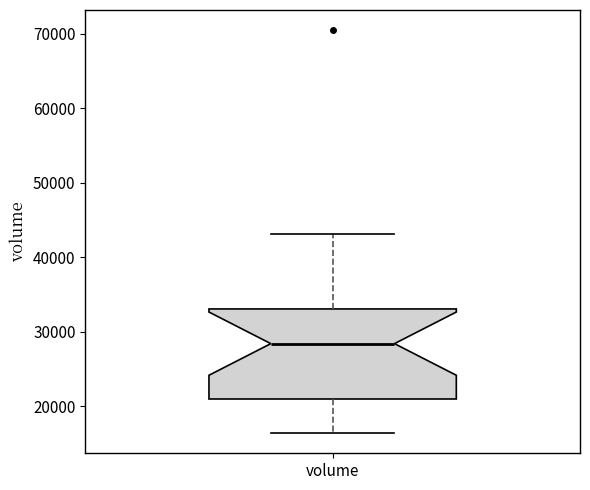

Transcribe this box plot: give where the median line is, the range the box spans, and where the two whiskers end, as read against the y-axis. The values are not printed on the chart, so give them approximately, as read against the axis.

median 28000, box 21000 to 33000, whiskers 16000 to 43000